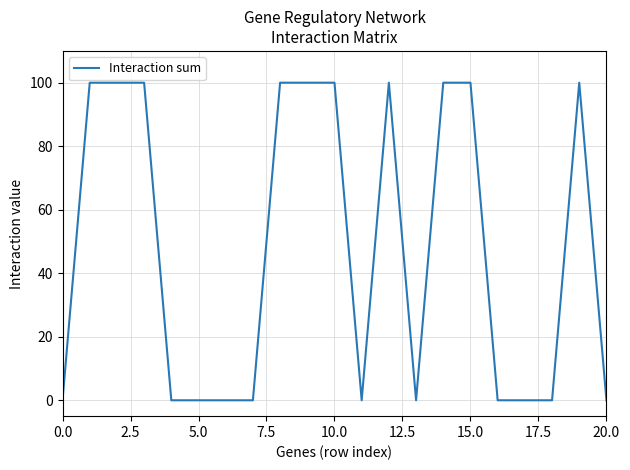

What is the difference between the maximum and minimum values?

100